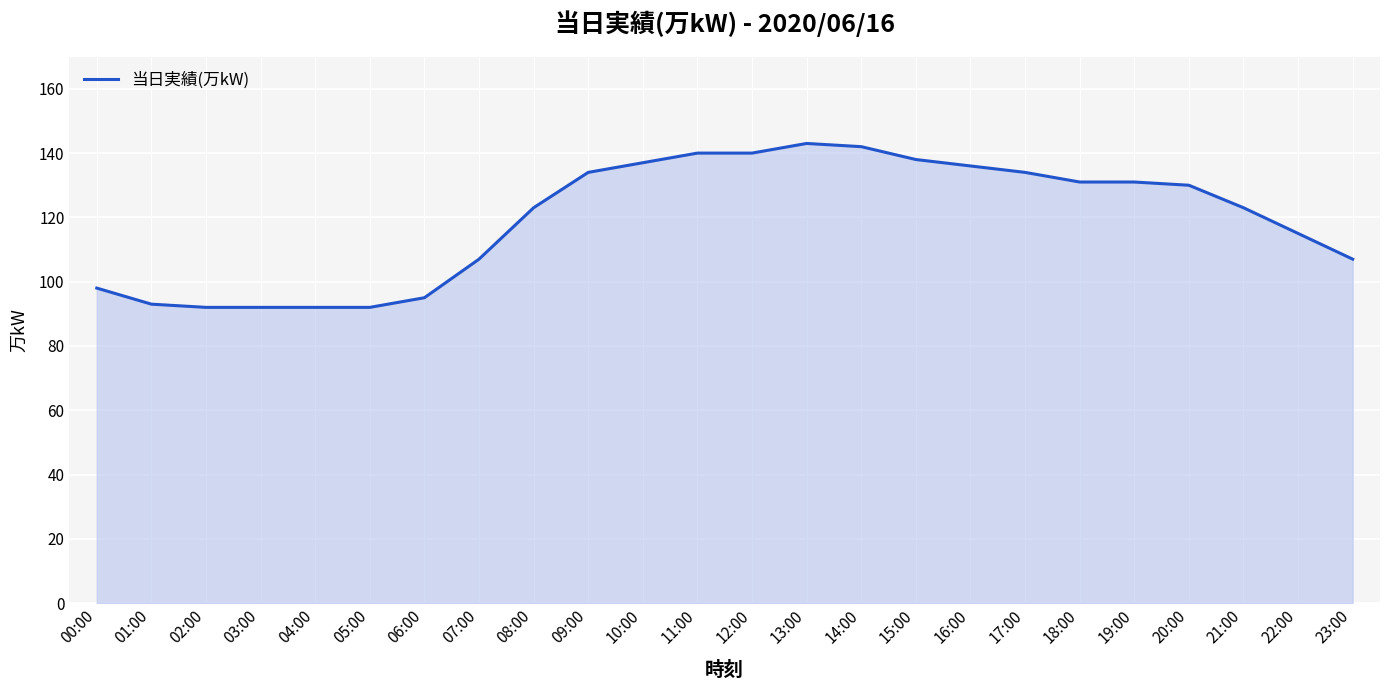

What is the difference between the values at 02:00 and 13:00?

51